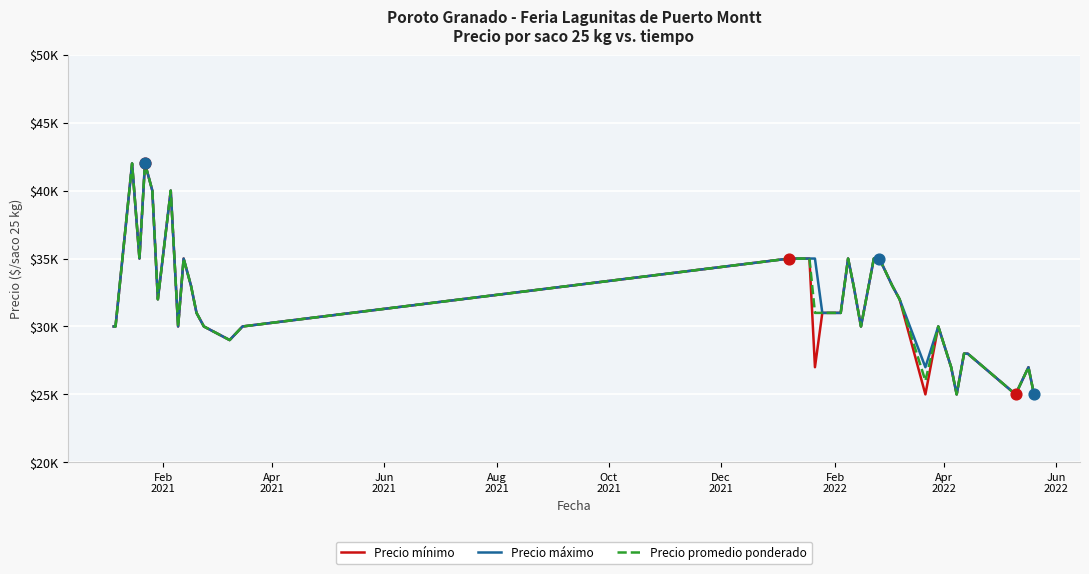

Which series has the largest total across all categories?

Precio máximo